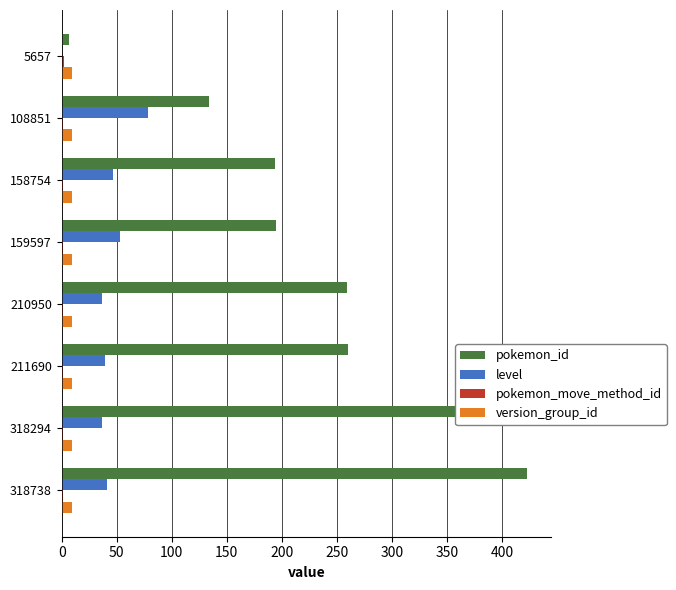

Is the value of pokemon_id at 159597 greater than the value of level at 318294?

Yes